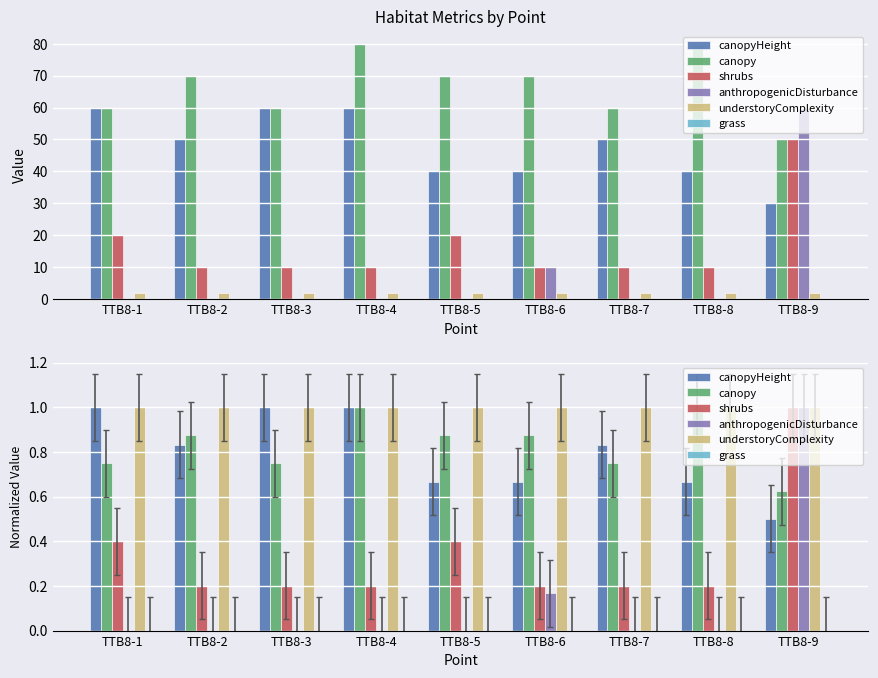

What is the value of the shrubs bar at the 5th from the left?

0.4